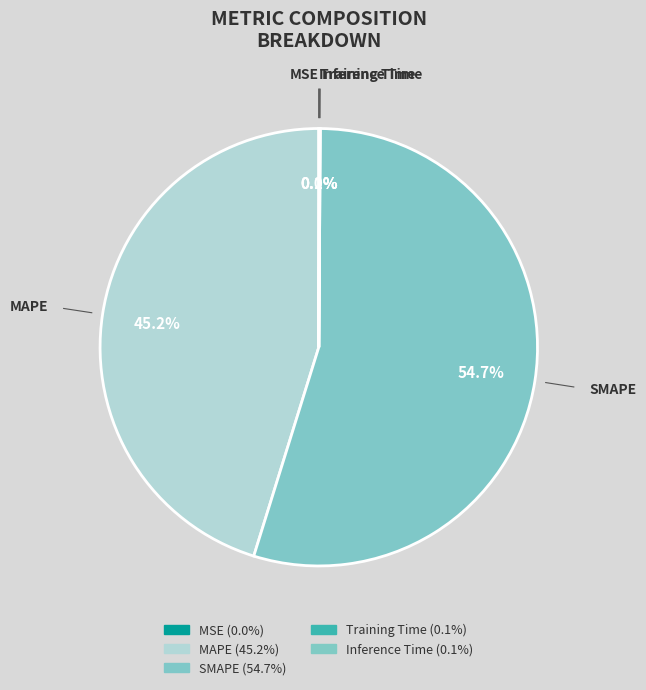

What percentage do MAPE and Training Time together represent?

45.2%